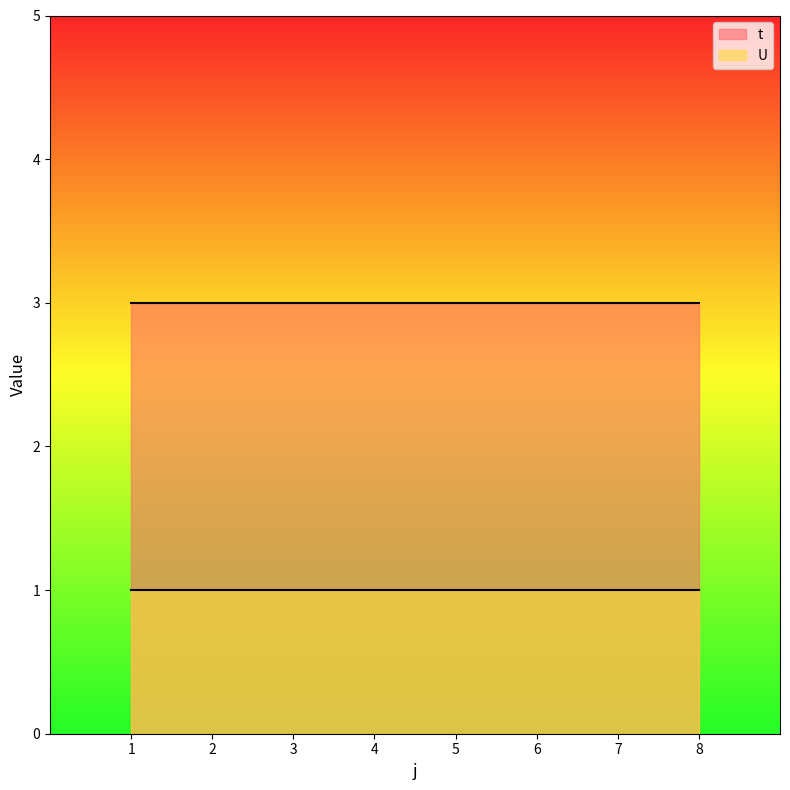

What is the minimum value shown in the chart?

1